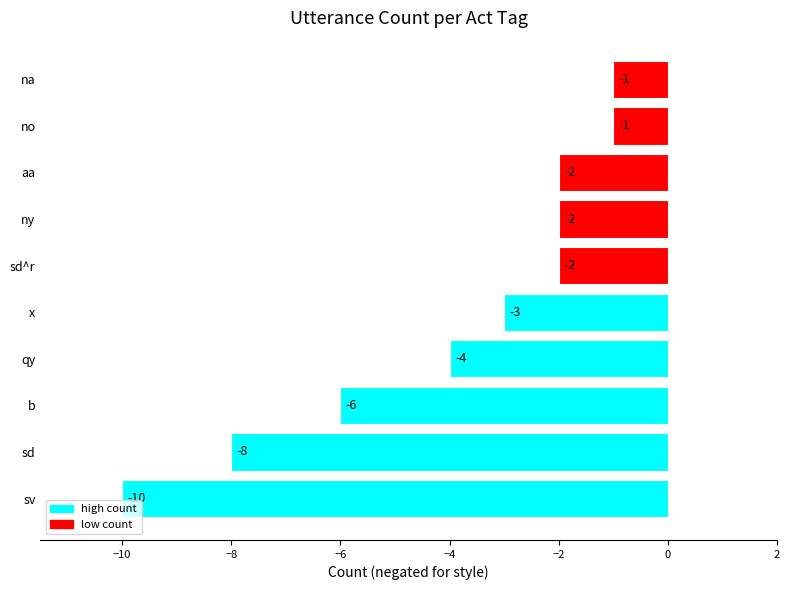

What is the sum of all values?

-39